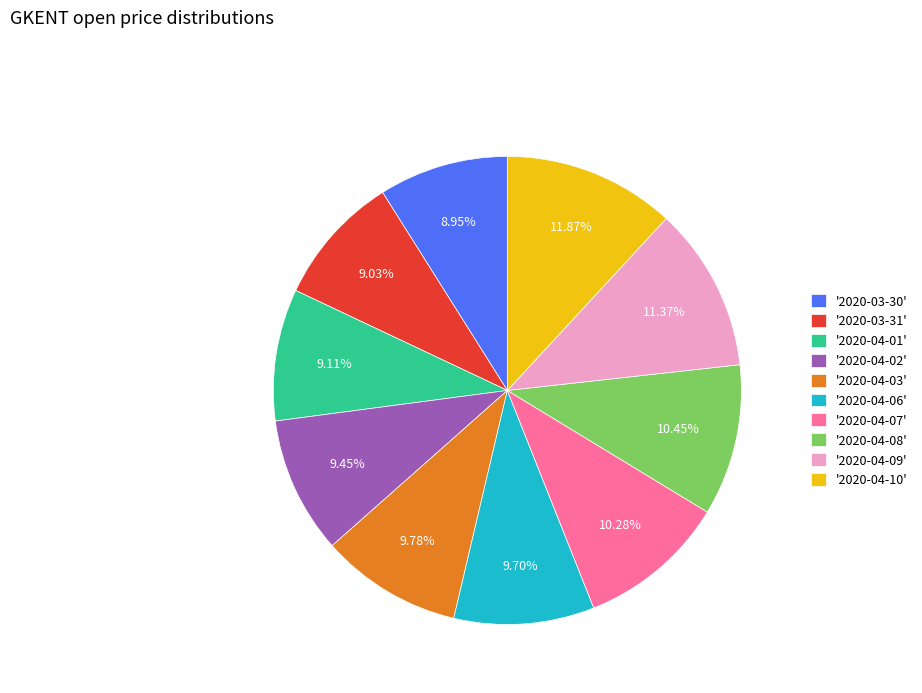

Does '2020-04-09' account for over 50% of the chart?

No